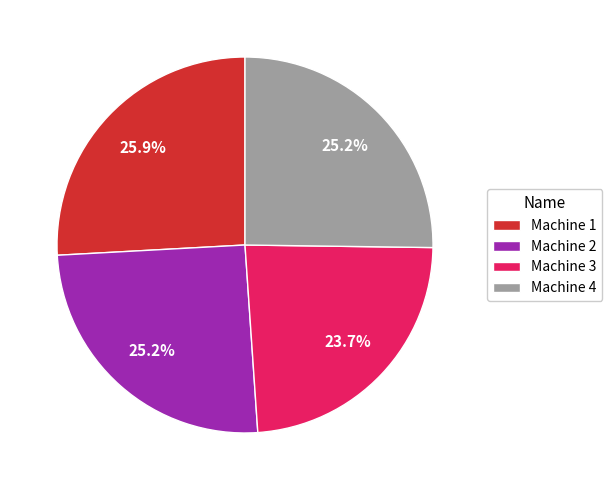

What is the smallest slice in the pie chart?

Machine 3